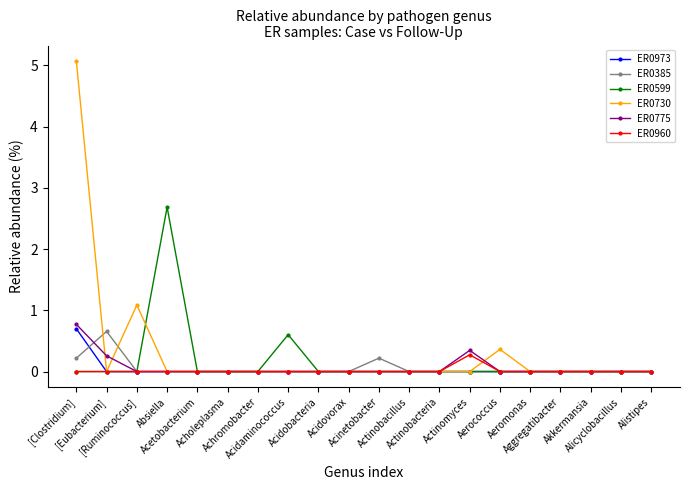

What are all the series names shown in the legend?

ER0973, ER0385, ER0599, ER0730, ER0775, ER0960